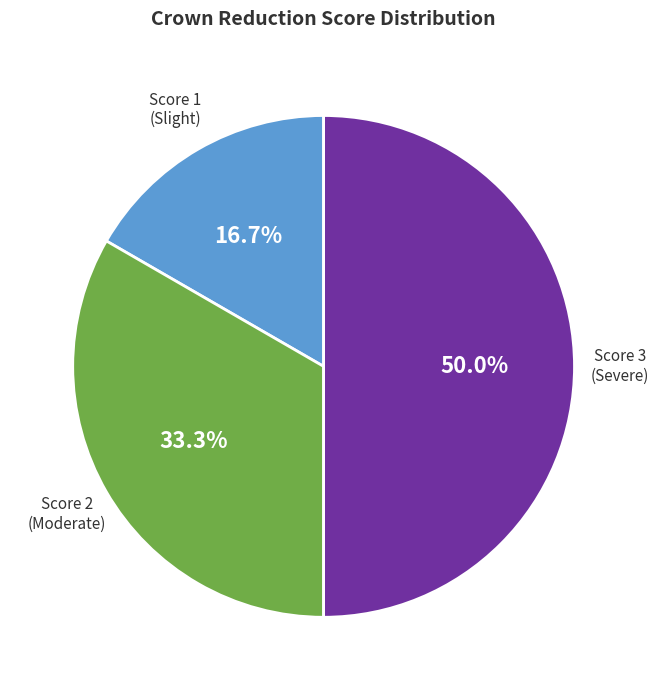

Rank the categories by value from lowest to highest.

Score 1 (Slight), Score 2 (Moderate), Score 3 (Severe)